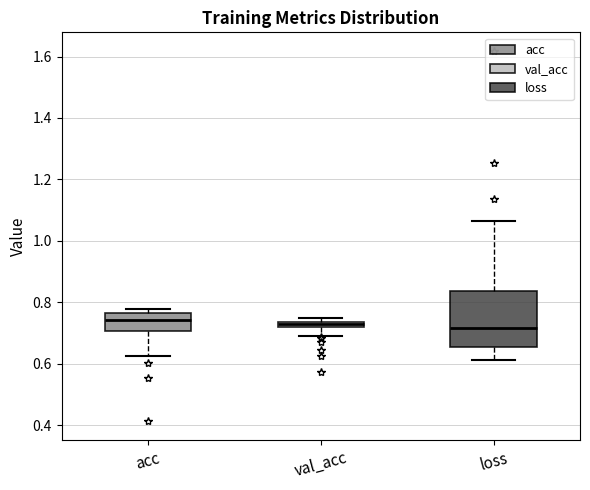

Where does the lower whisker of the box for val_acc end on the y-axis? The values are not printed on the chart, so give them approximately, as read against the axis.

0.70